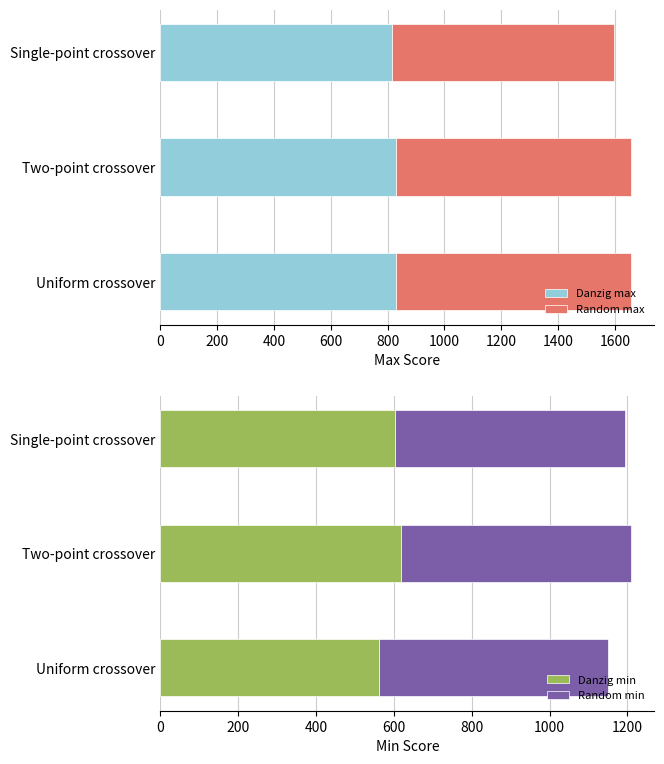

What is the sum of the Danzig max values at Two-point crossover and Uniform crossover?

1656